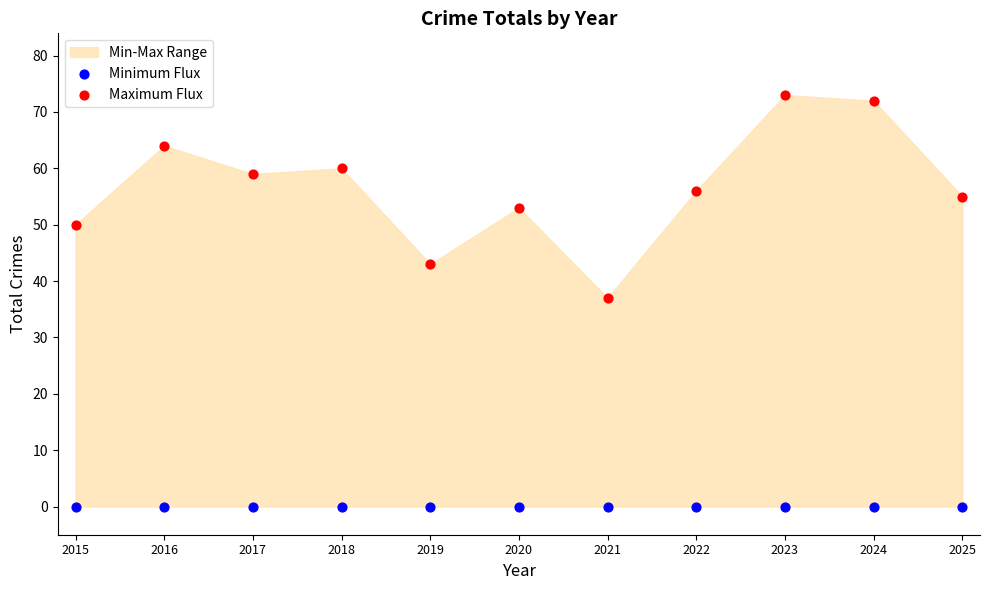

Which series contains the highest Y value?

Maximum Flux